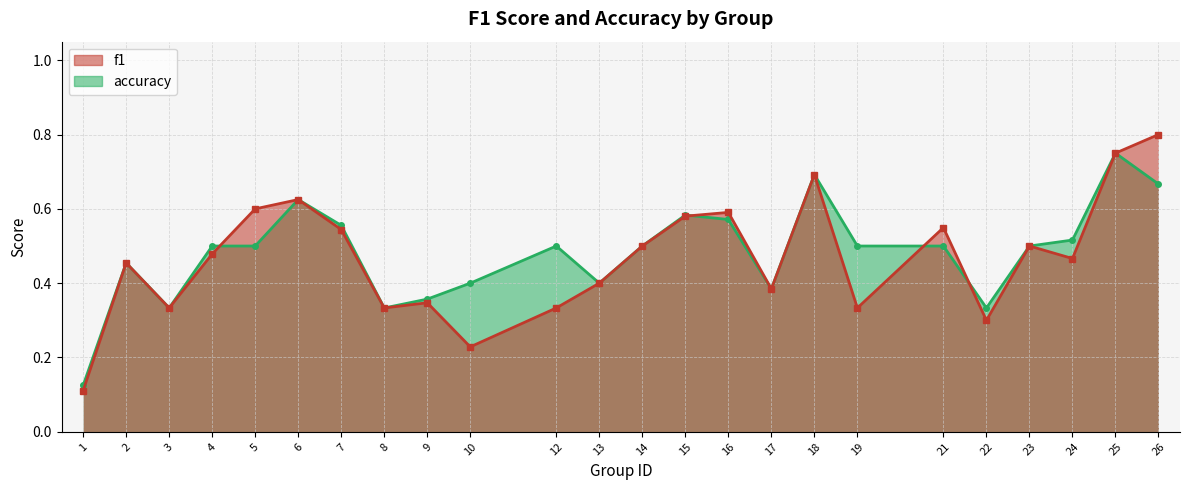

What is the difference between the maximum and minimum values in the accuracy_line series?

0.6